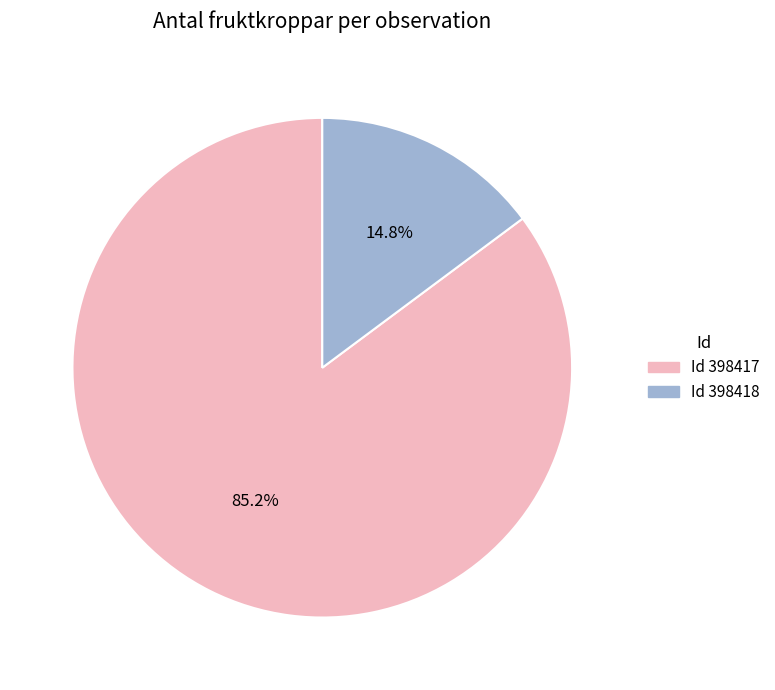

Does any single category account for the majority?

Yes